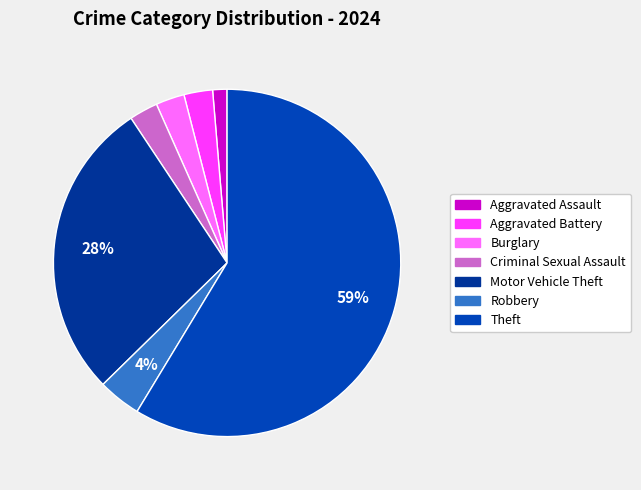

What percentage is the Aggravated Battery slice, to the nearest percent?

3%